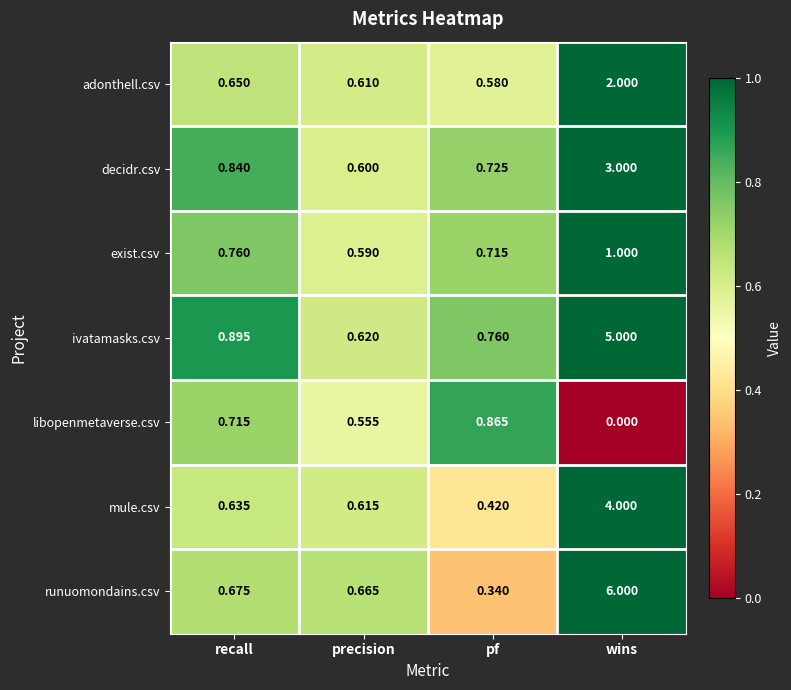

Where is decidr.csv nearest to the value 1?

recall